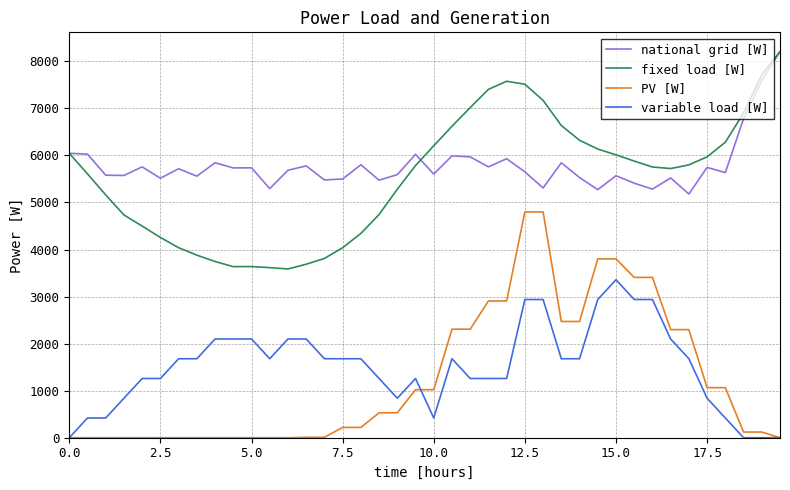

How many values in the variable load [W] series are below 1678?

18